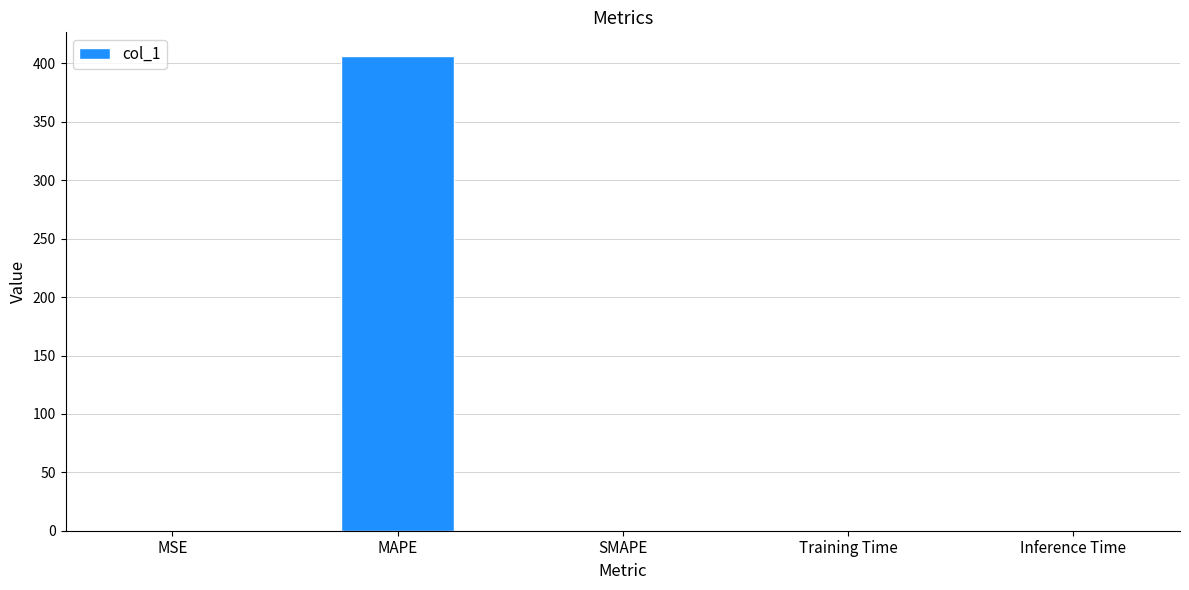

What is the sum of all values?

406.5